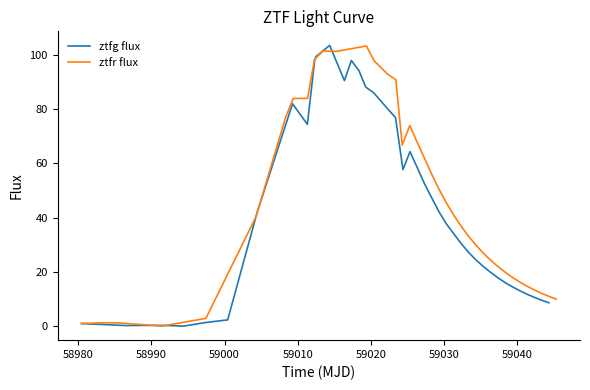

What is the difference between the second highest and minimum values in the ztfg flux series?

99.3